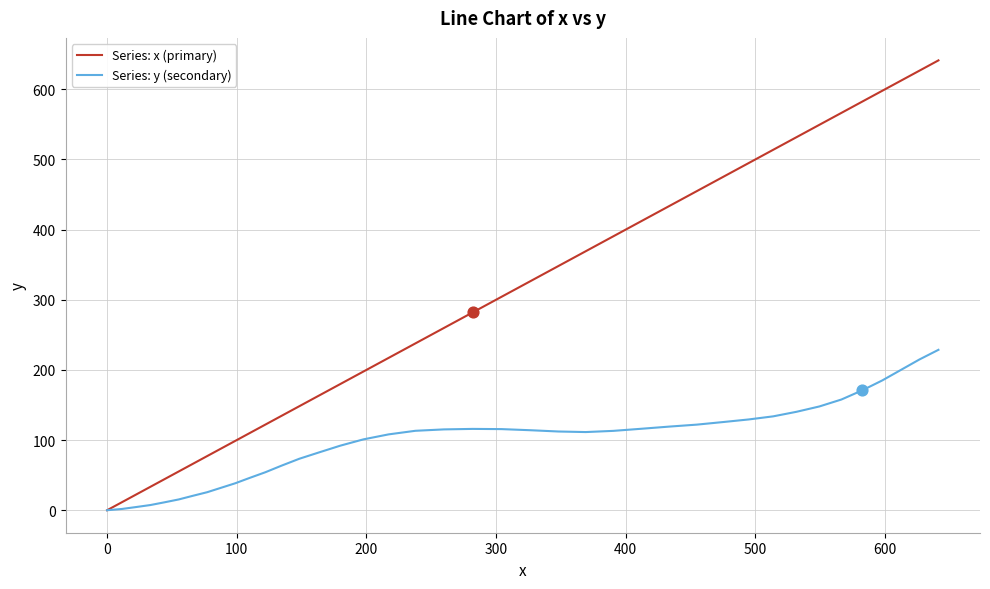

Which series has the largest total across all categories?

Series: x (primary)